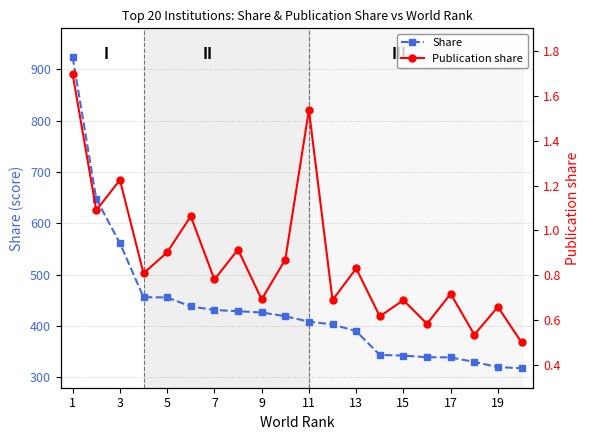

True or false: Publication share and Share cross at least once.

False